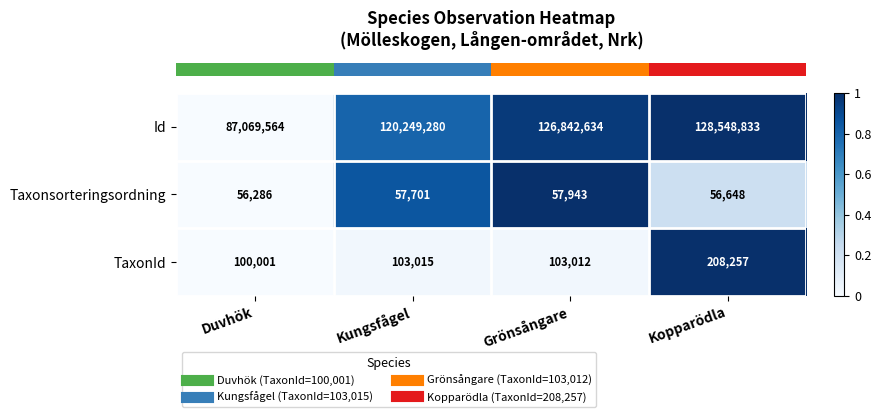

How many categories are shown in the chart?

4